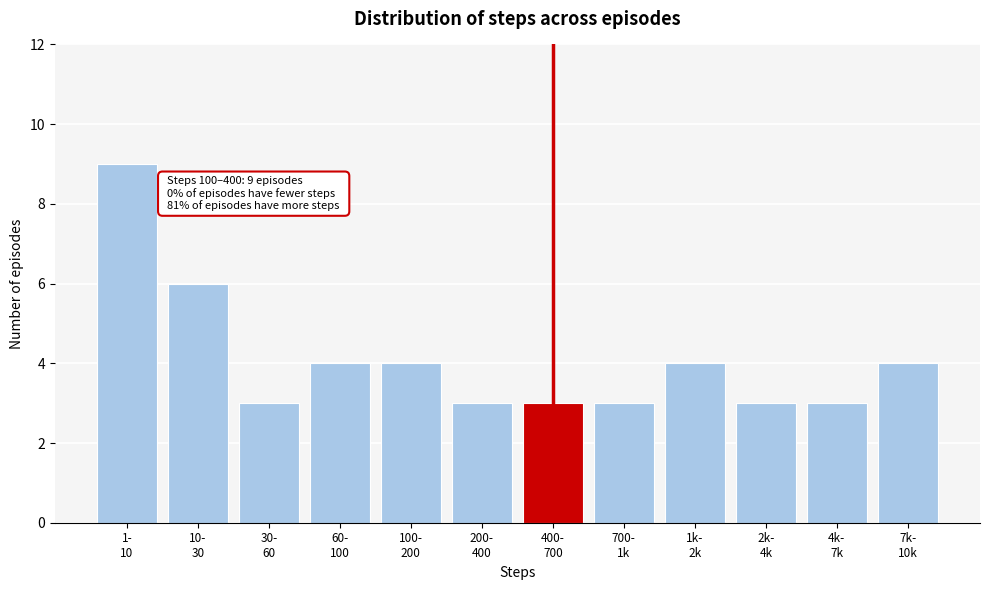

Reading left to right, what are all the values shown in this chart?

9	6	3	4	4	3	3	3	4	3	3	4